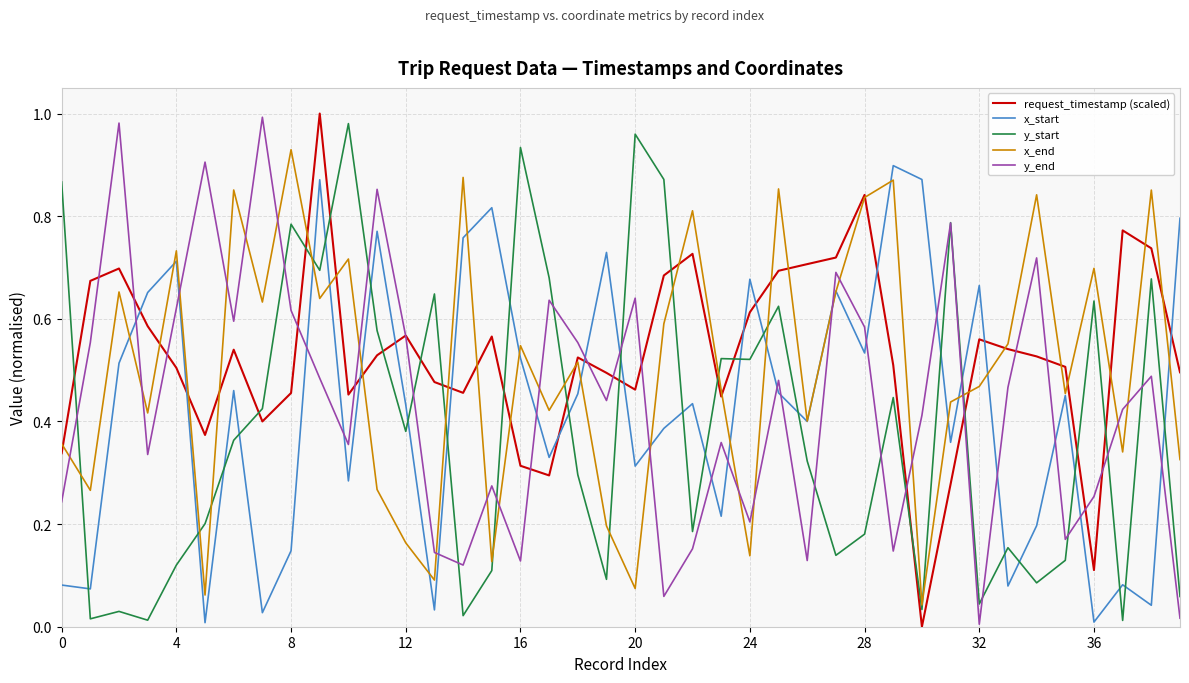

How many lines are shown in the chart?

5